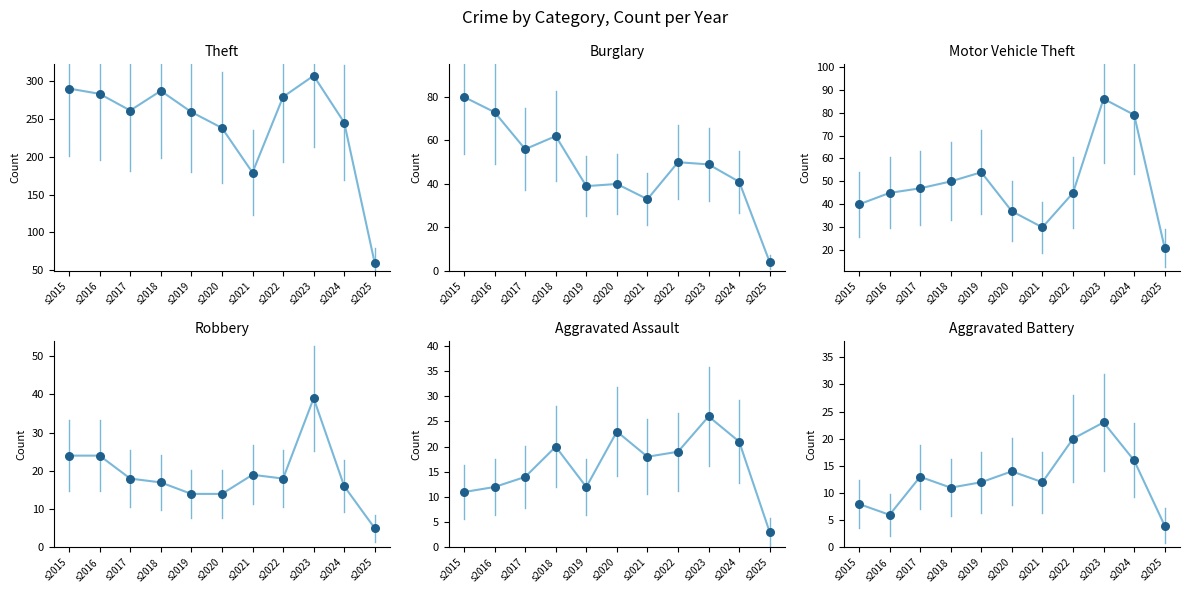

What is the total value across all series at s2020?

366